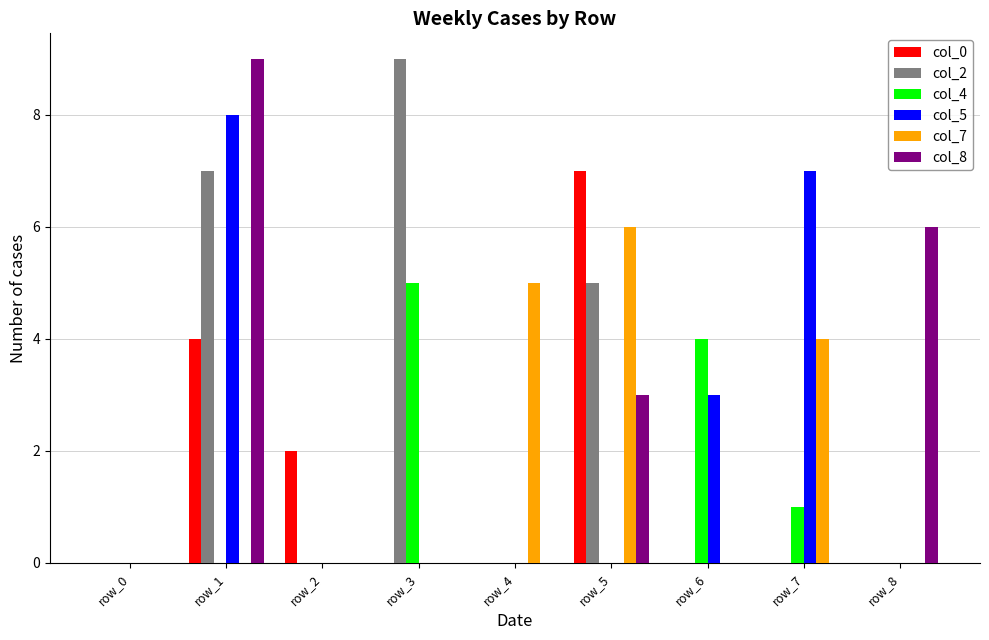

The col_2 series shows 0 at row_6. True or false?

True